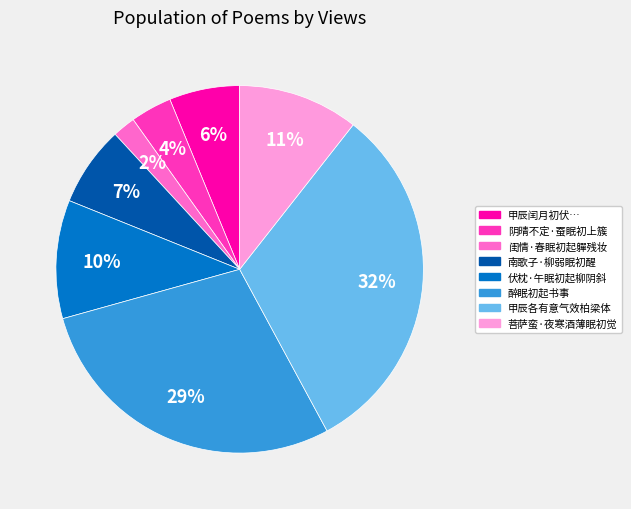

To the nearest percent, what is the average slice percentage?

12%